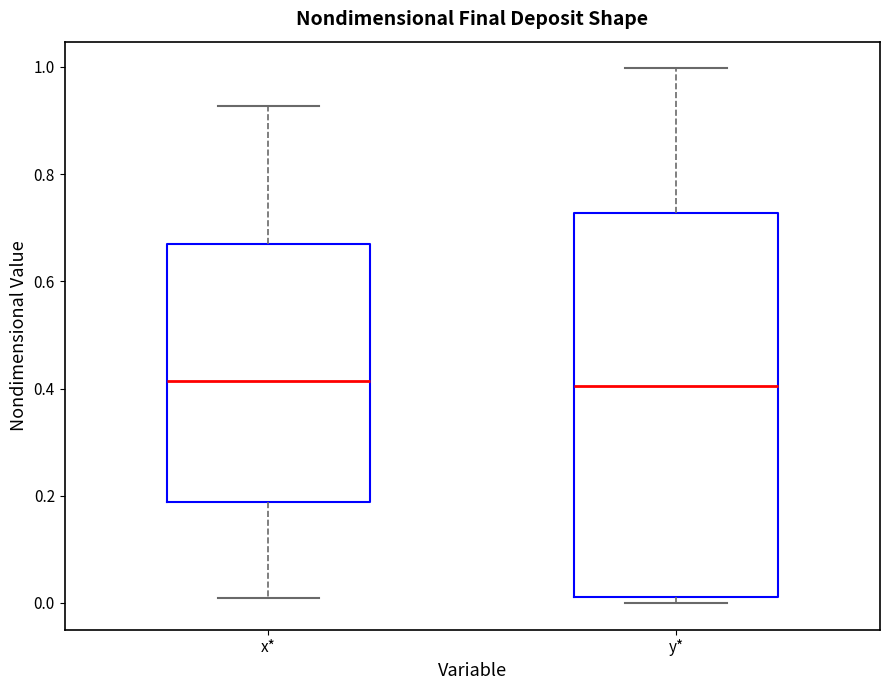

Reading left to right, read every box against the y-axis: the position of its median line, the range the box covers, and the ends of its whiskers. The values are not printed on the chart, so give them approximately, as read against the axis.

x*: median 0.42, box 0.18 to 0.68, whiskers 0.00 to 0.92
y*: median 0.40, box 0.02 to 0.72, whiskers 0.00 to 1.00